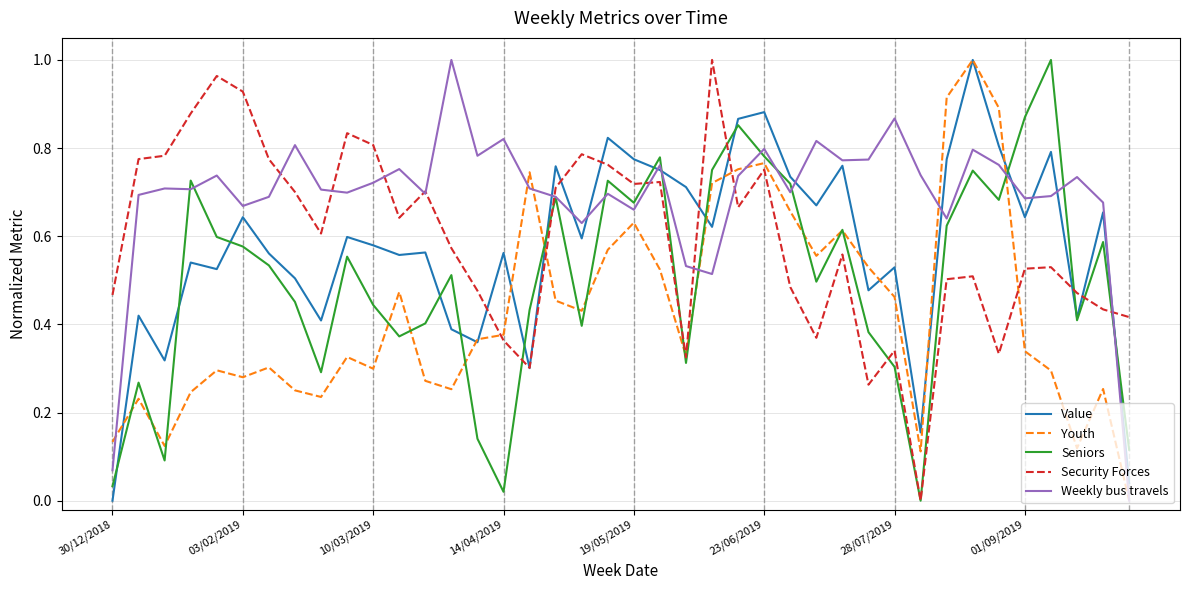

Which series has the largest total across all categories?

Weekly bus travels